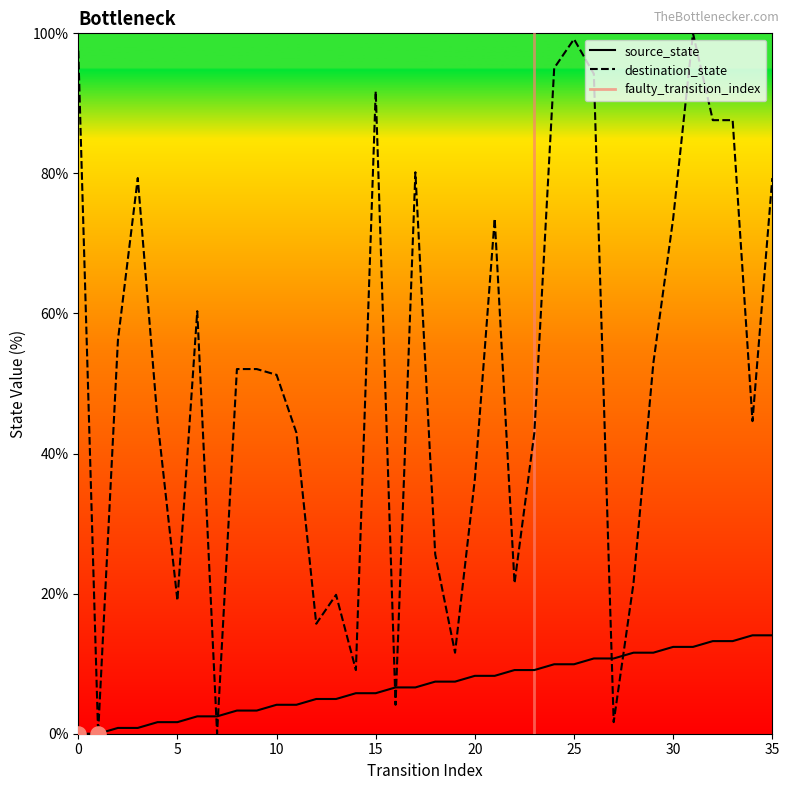

Which series reaches the minimum Y coordinate?

source_state